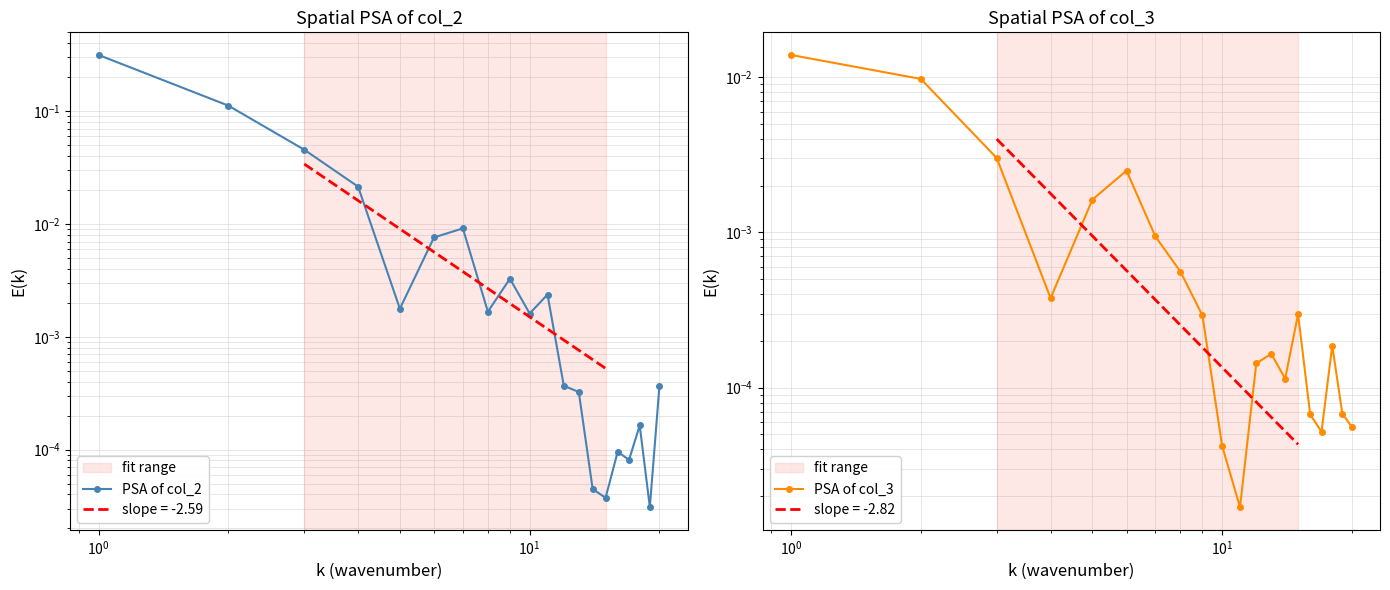

What is the difference between the maximum and minimum values in the PSA of col_2 series?

0.3